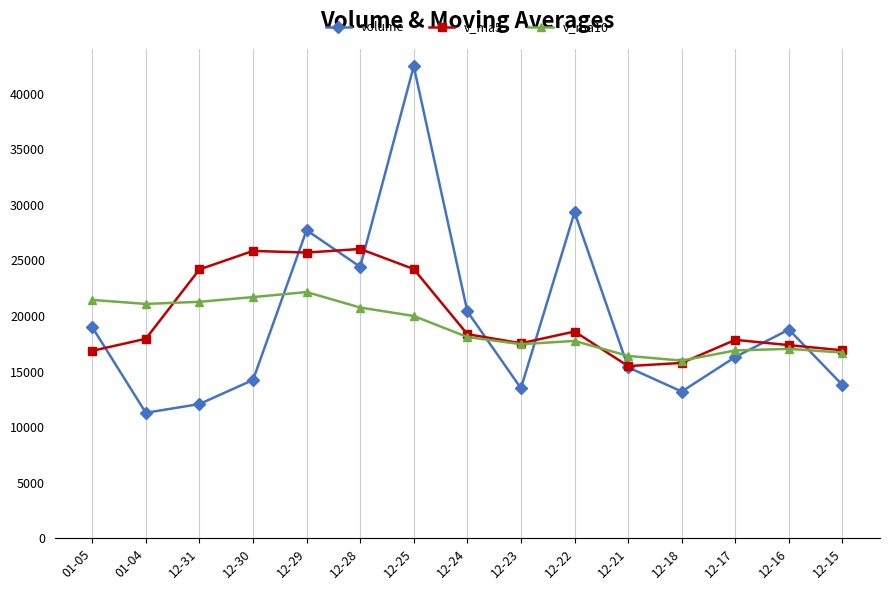

At which category is the sum across all series the highest?

12-25